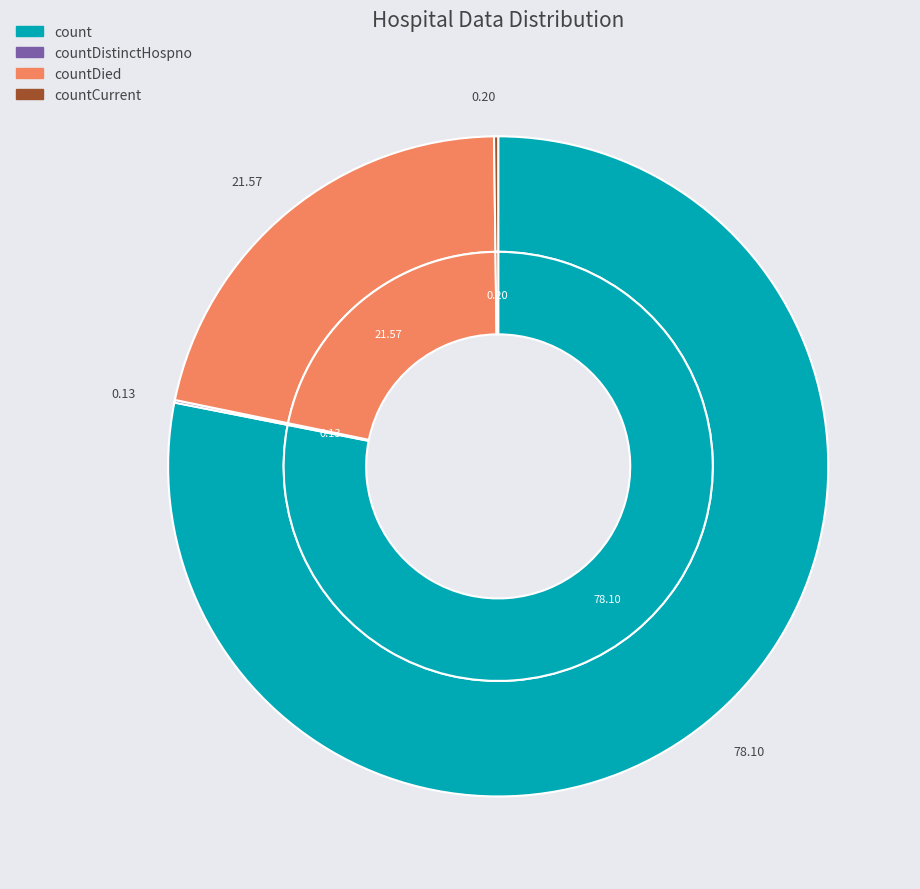

To the nearest percent, what is the difference between the count and countDied slice percentages?

57%